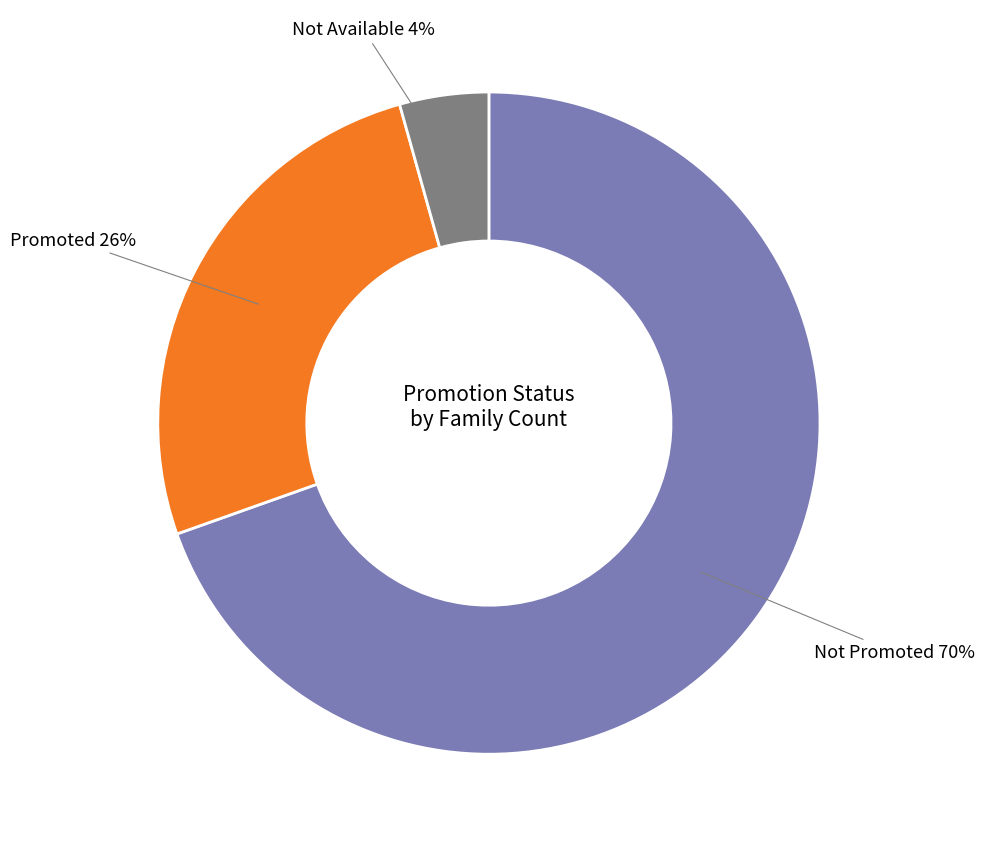

How many segments does this pie chart have?

3